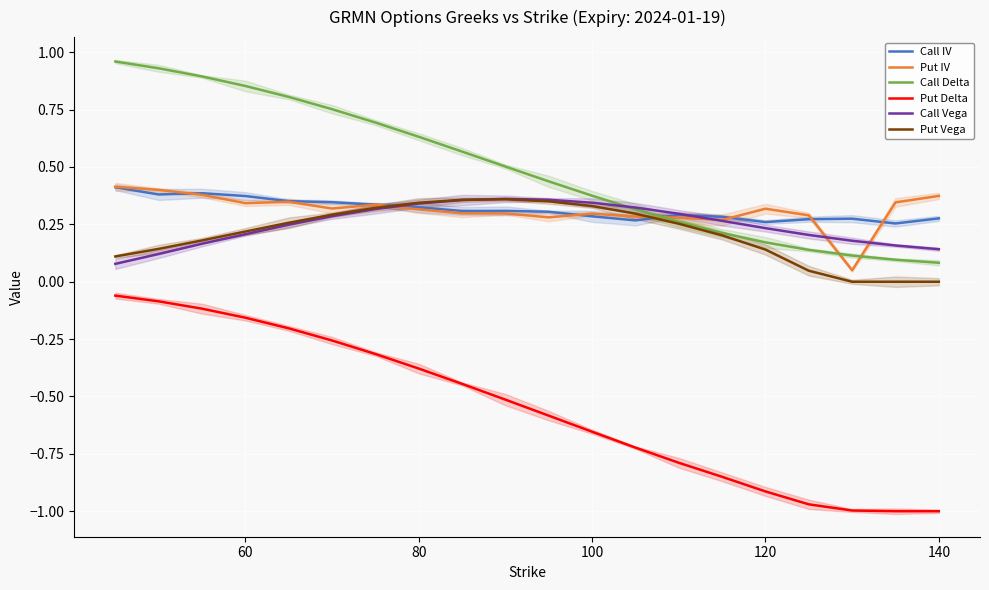

True or false: Put Vega and Put Delta cross at least once.

False